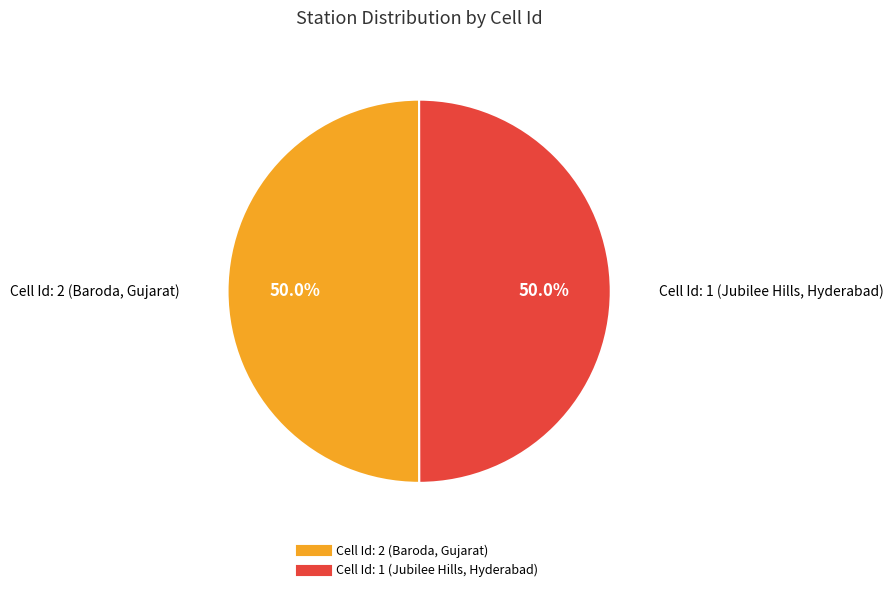

What is the total percentage of Cell Id: 2 (Baroda, Gujarat) and Cell Id: 1 (Jubilee Hills, Hyderabad)?

100.0%